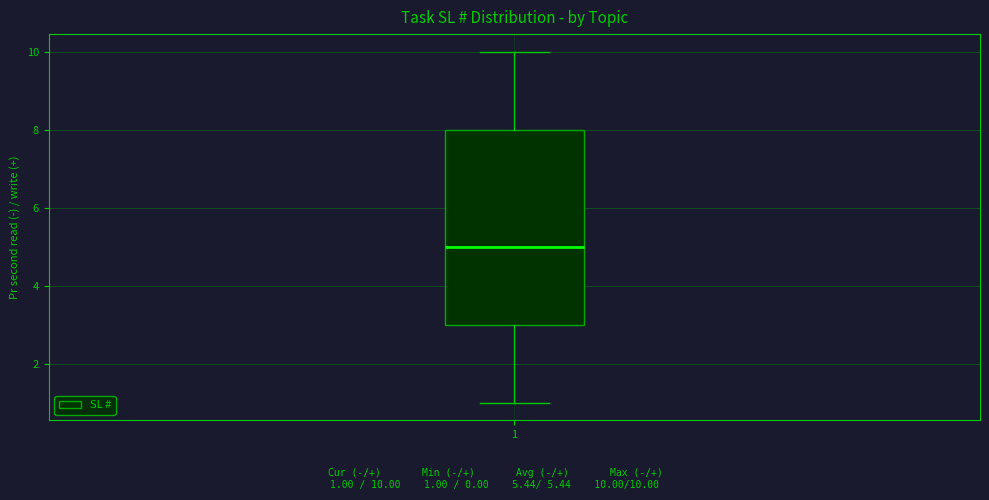

Where is the upper edge of the box at x = 1 on the y-axis? The values are not printed on the chart, so give them approximately, as read against the axis.

8